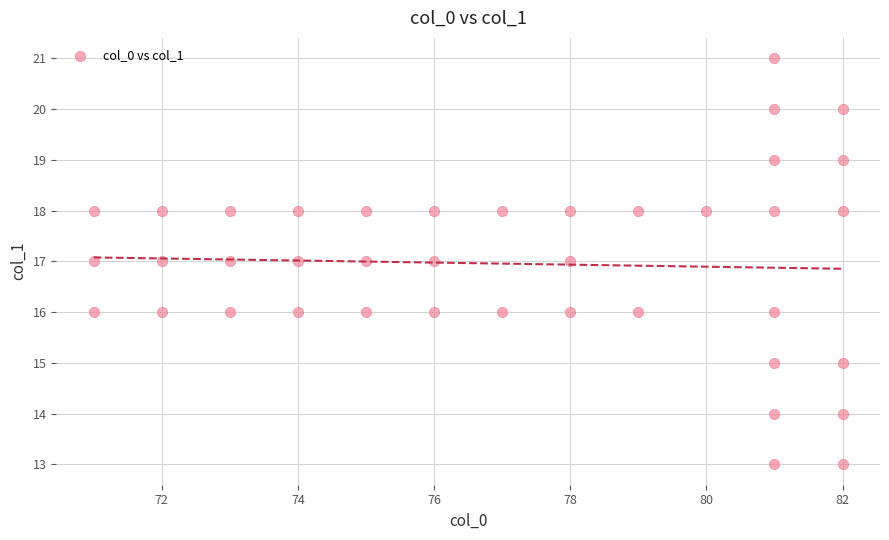

What is the range of Y values (max minus min)?

8